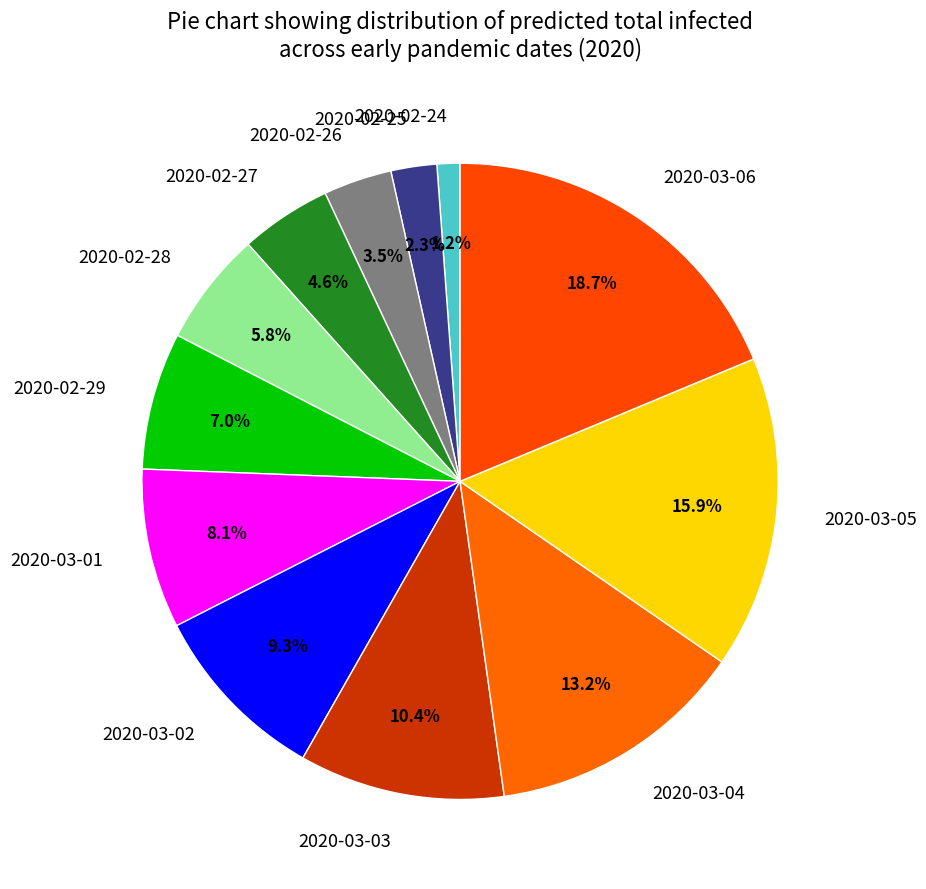

How many slices are in this pie chart?

12